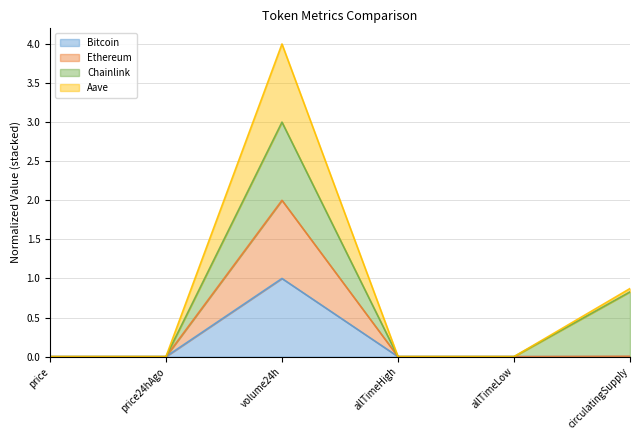

How many categories are shown in the chart?

6